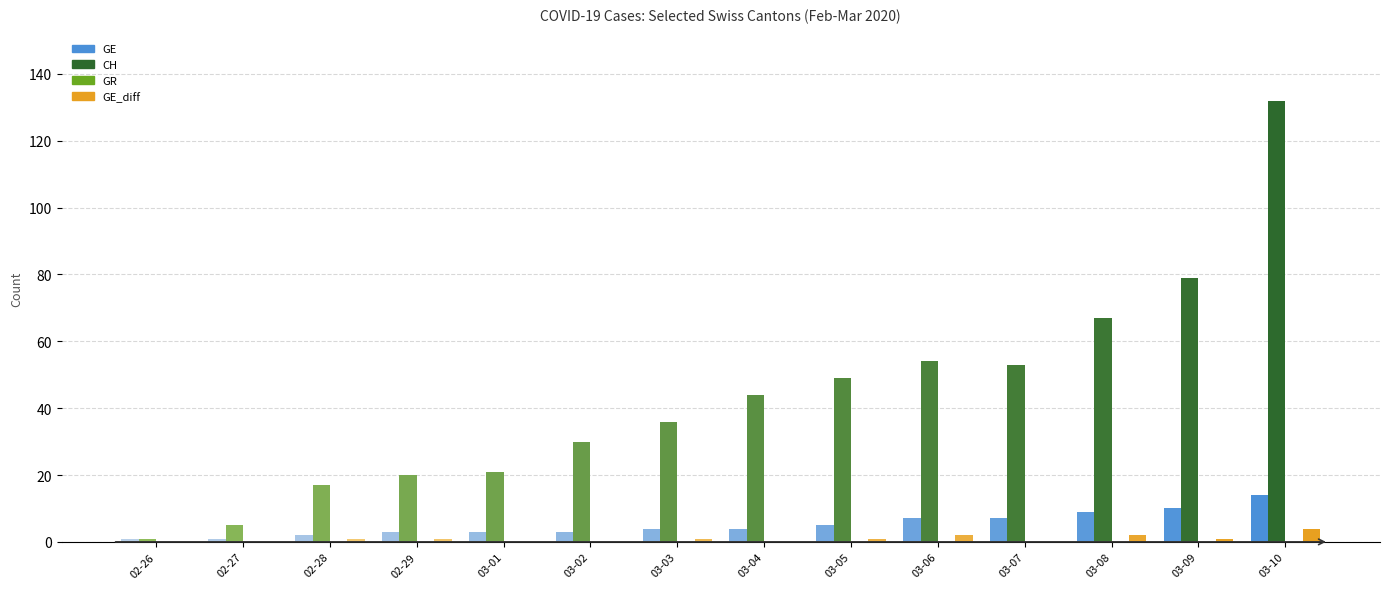

What is the sum of all GE values?

73